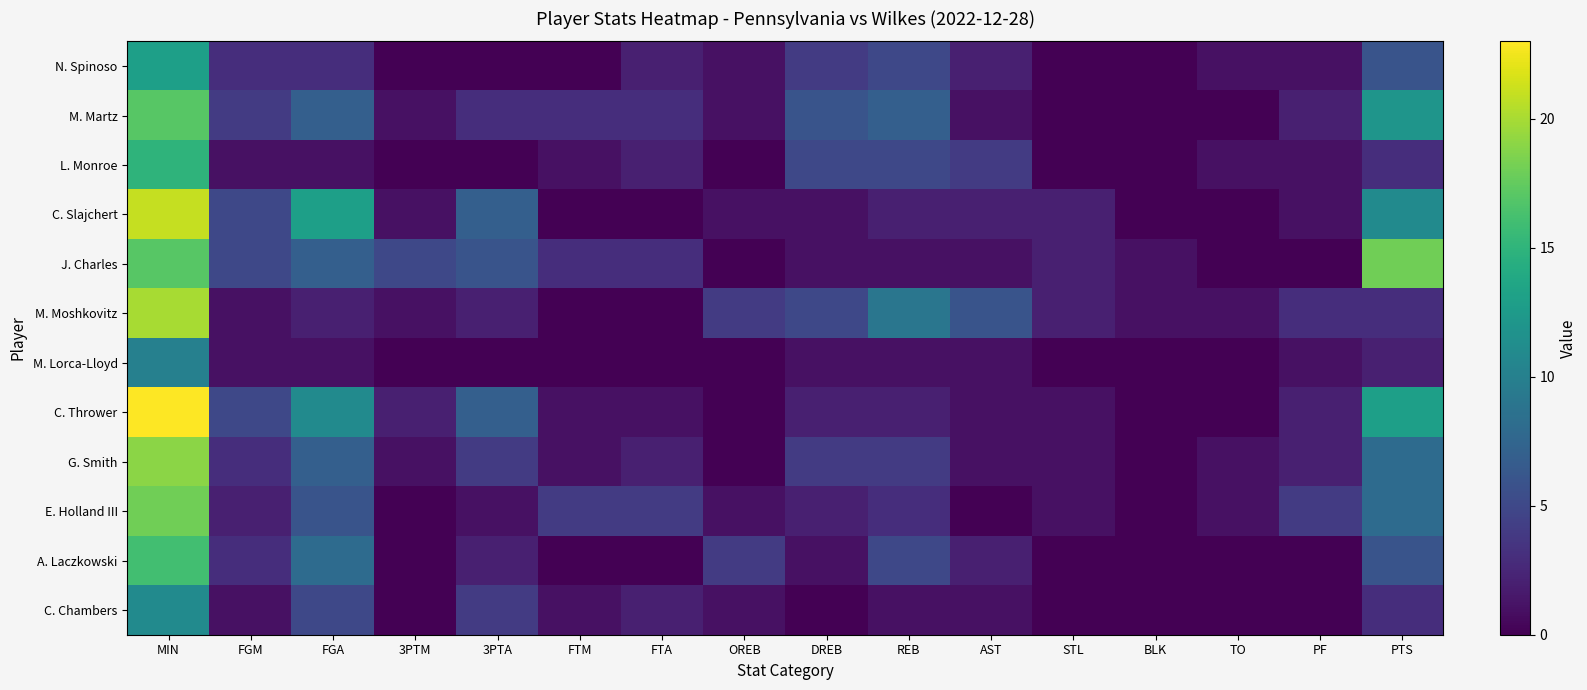

Rank the series by their maximum value, from lowest to highest.

M. Lorca-Lloyd, C. Chambers, N. Spinoso, L. Monroe, A. Laczkowski, M. Martz, J. Charles, E. Holland III, G. Smith, M. Moshkovitz, C. Slajchert, C. Thrower